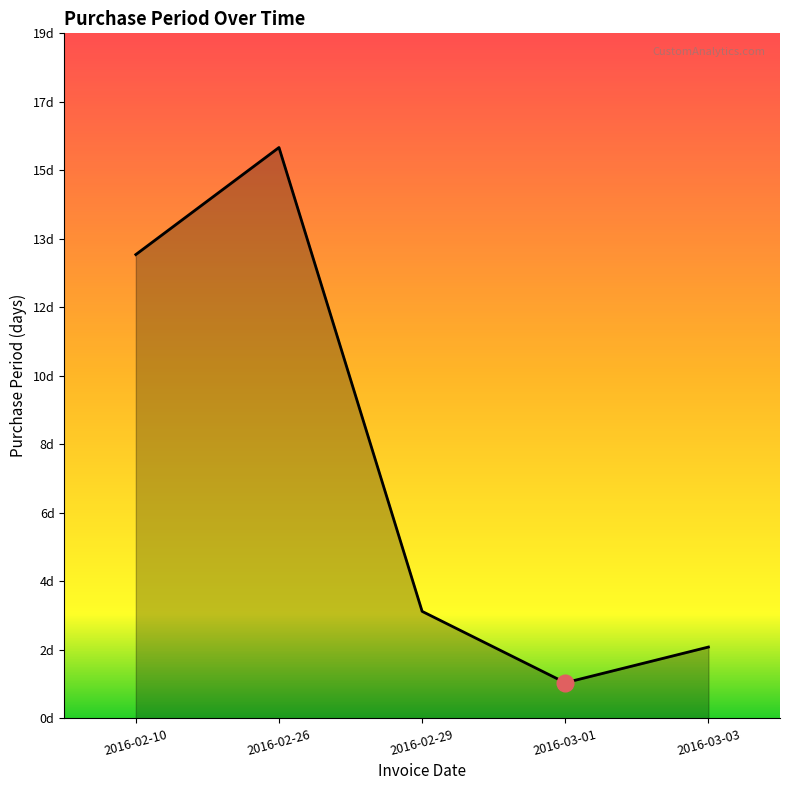

List the labels in order of value, largest first.

2016-02-26, 2016-02-10, 2016-02-29, 2016-03-03, 2016-03-01